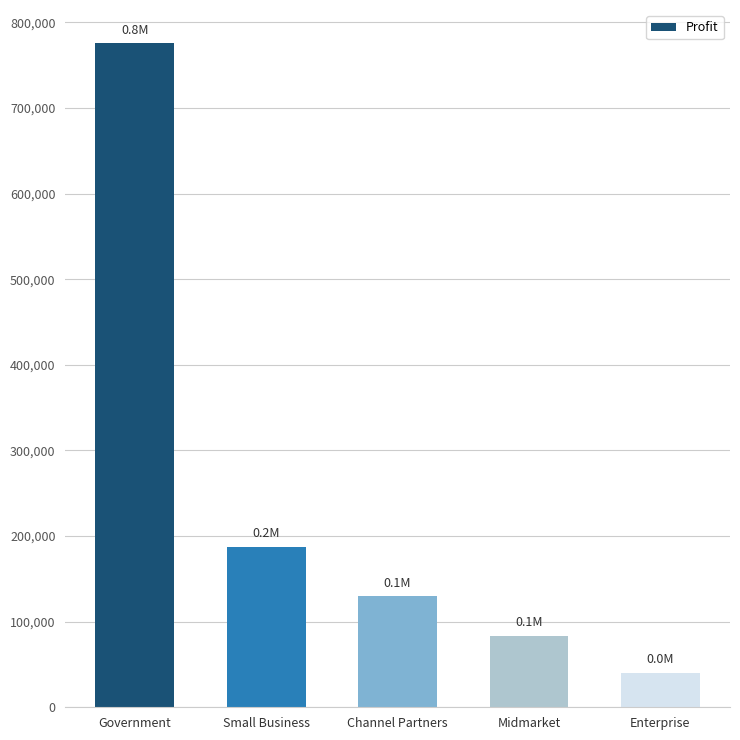

Where does the data first go above 129636?

Government